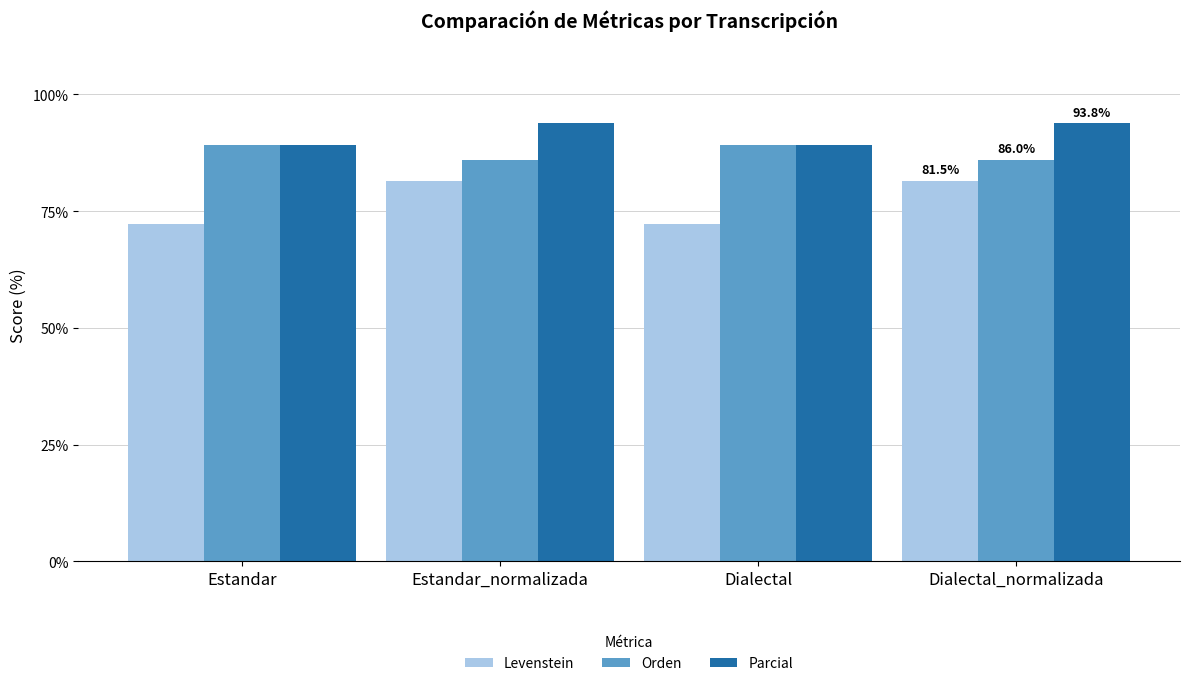

What is the label of the 1st bar from the left?

Estandar